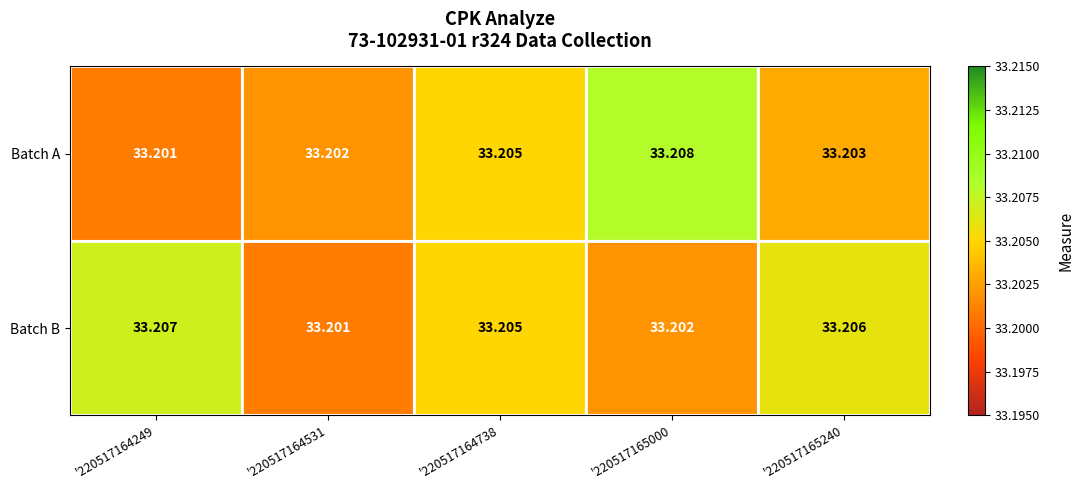

Is the value of Batch B at '220517165000 greater than the value of Batch A at '220517165240?

No